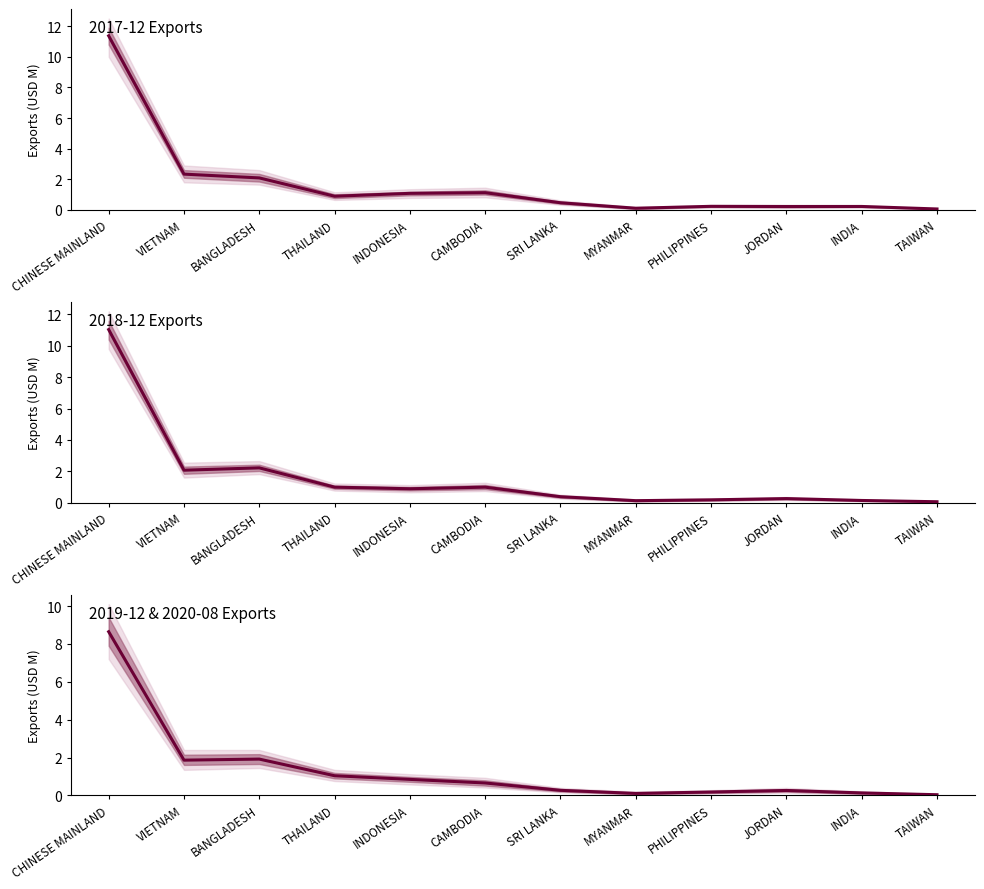

Where do 2018-12 Exports and 2019-12 & 2020-08 Exports first cross each other?

BANGLADESH and THAILAND